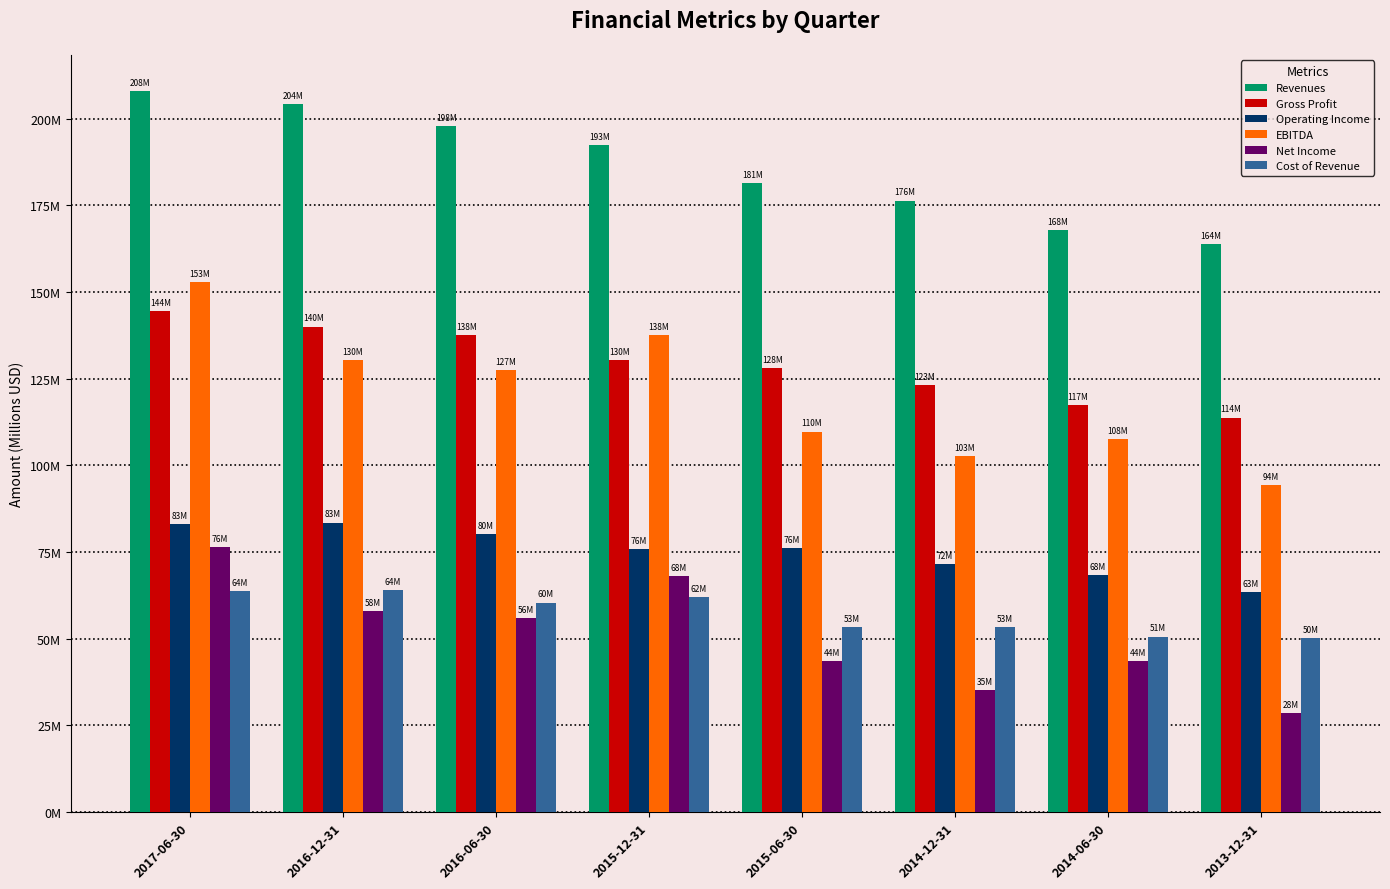

What is the difference between the Cost of Revenue values at 2015-12-31 and 2015-06-30?

8.8